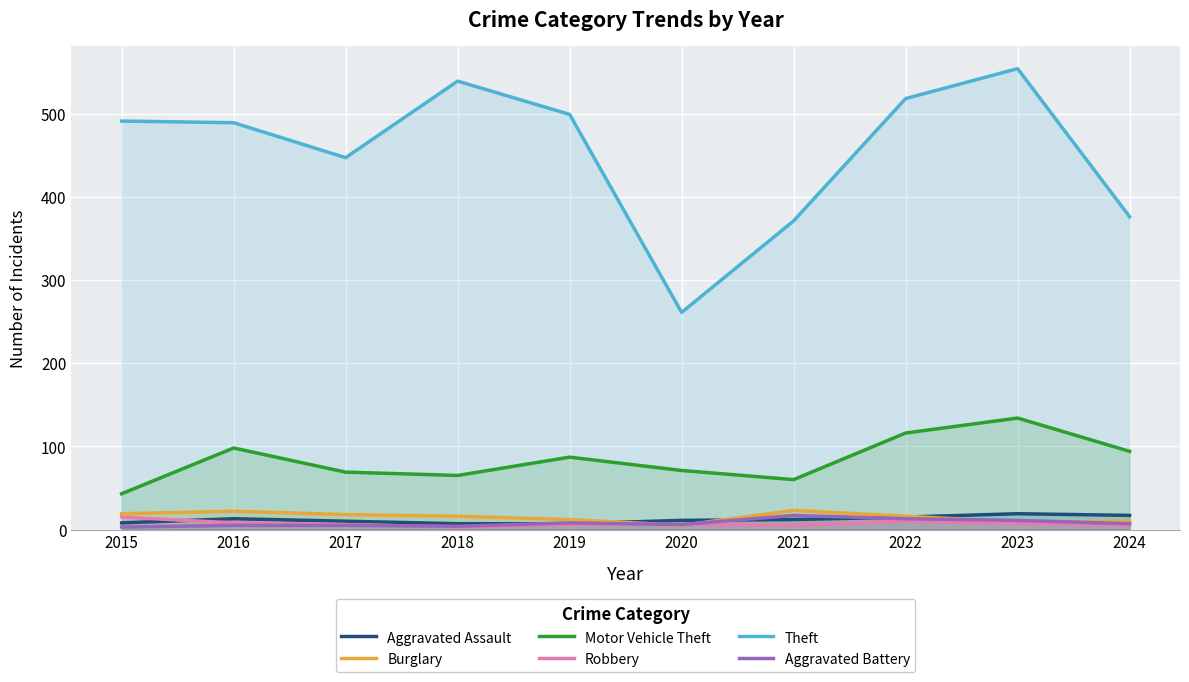

Where does the Aggravated Battery series first go above 7?

2019